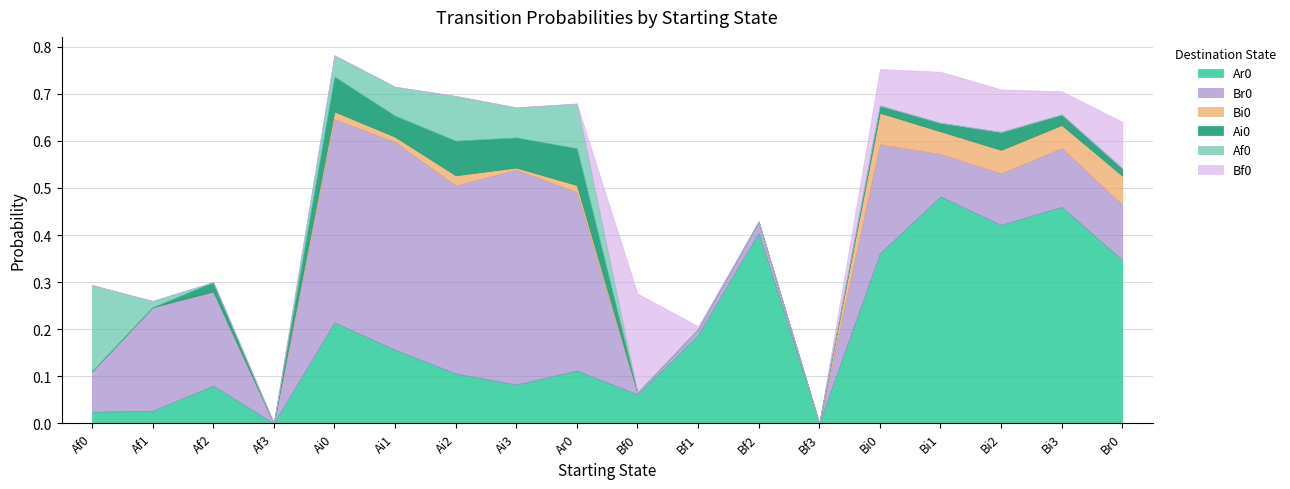

The value of Br0 at Bf1 is 0.0. True or false?

True